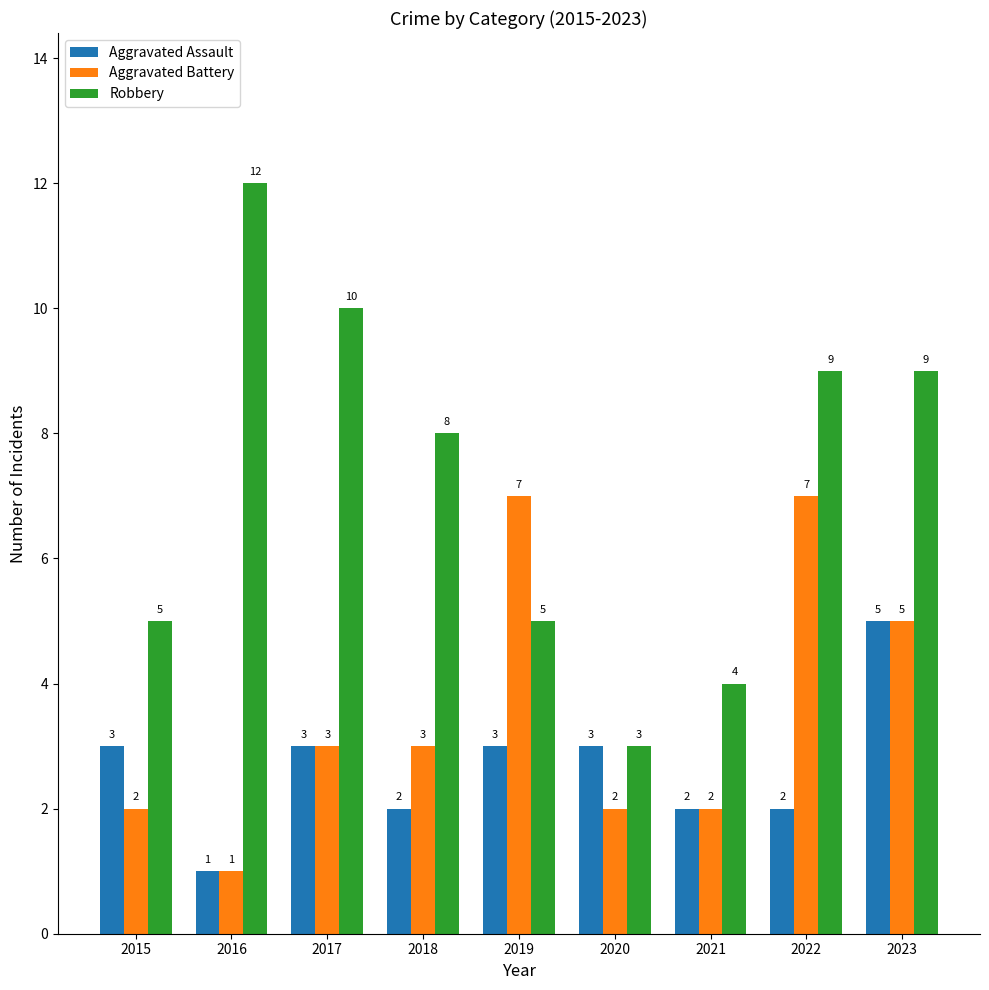

Between 2015 and 2023, which series saw the biggest shift?

Robbery